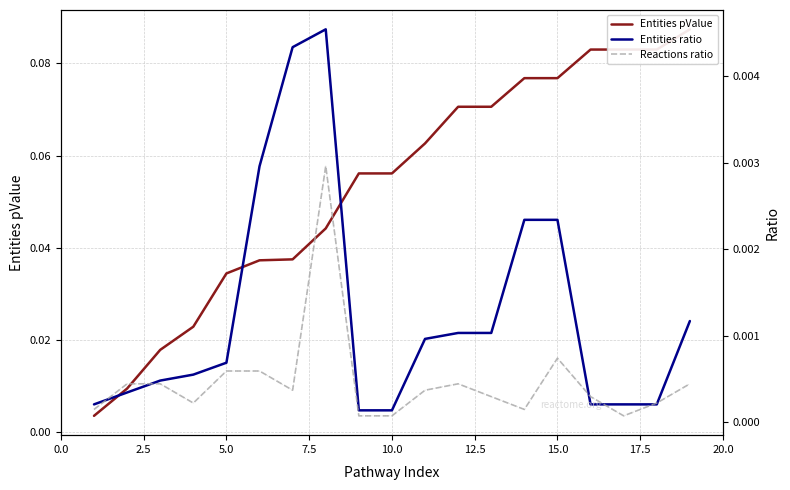

What are all the series names shown in the legend?

Entities pValue, Entities ratio, Reactions ratio